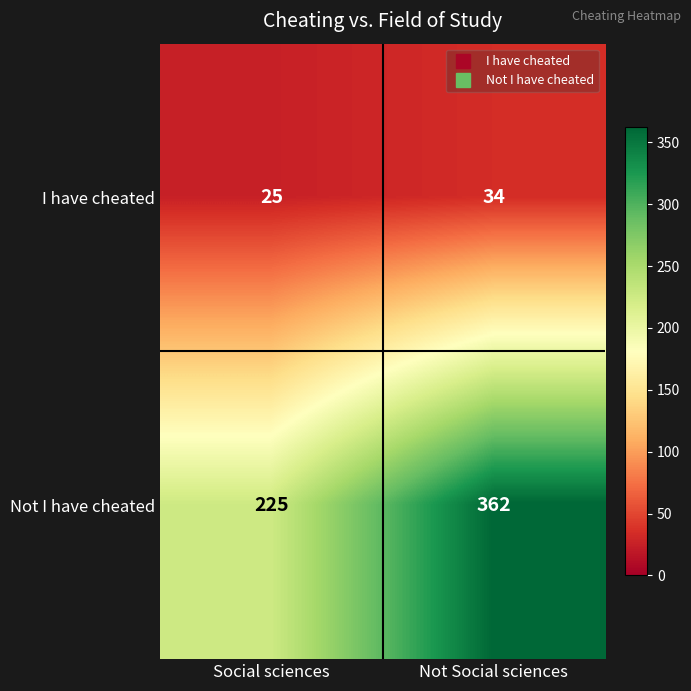

What is the total value across all series at Not Social sciences?

396